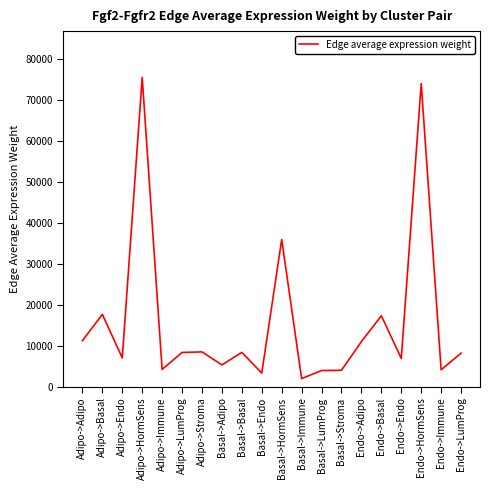

Which has a higher value, Endo->Adipo or Endo->Basal?

Endo->Basal